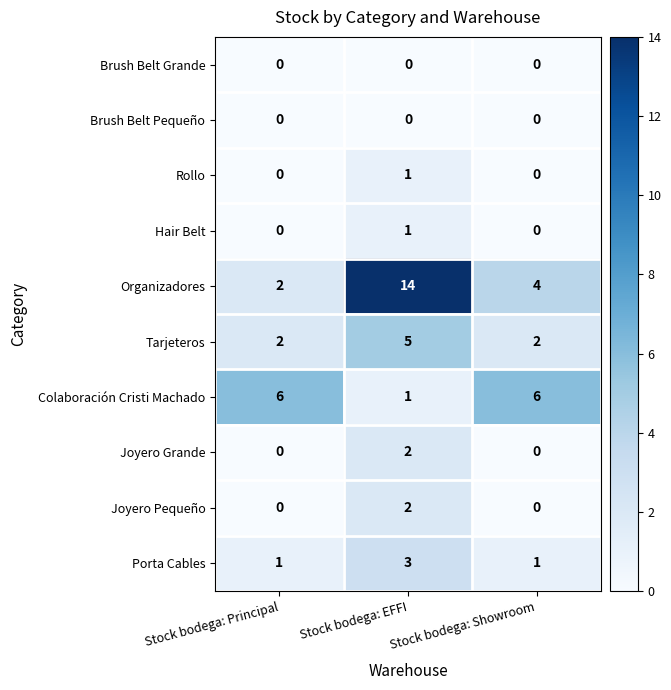

At which category is the sum across all series the highest?

Stock bodega: EFFI